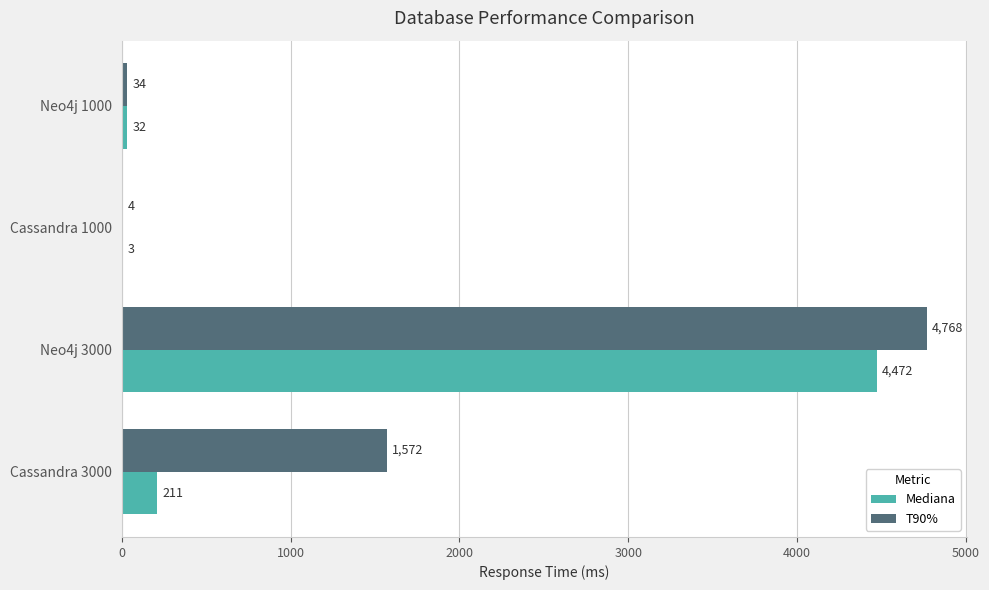

Which series has the largest total across all categories?

T90%